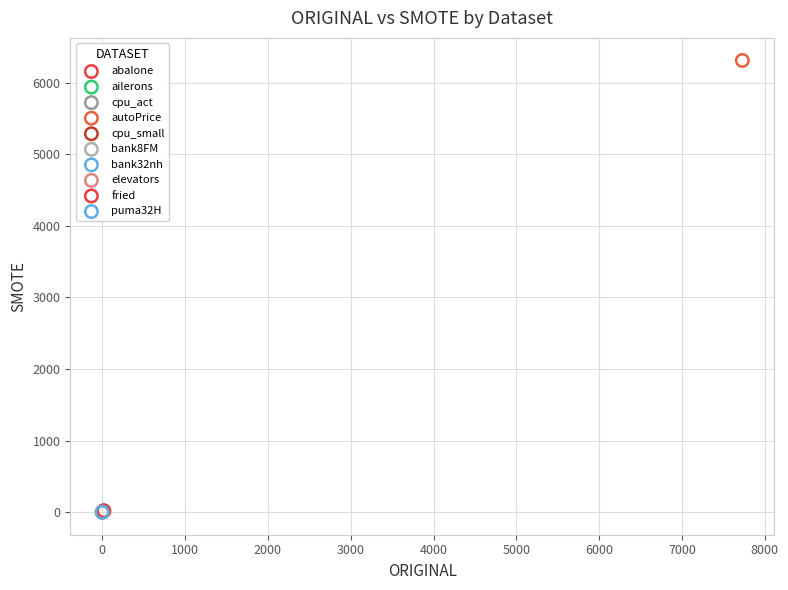

Which series reaches the maximum Y coordinate?

autoPrice